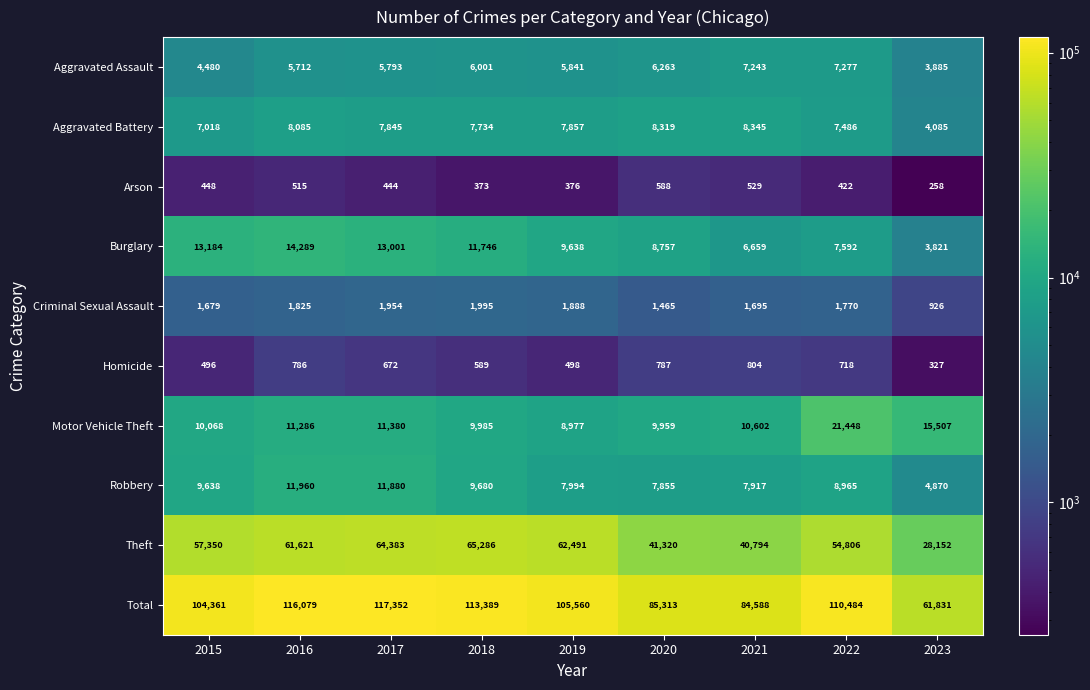

True or false: Arson has a value of 644 at 2018.

False